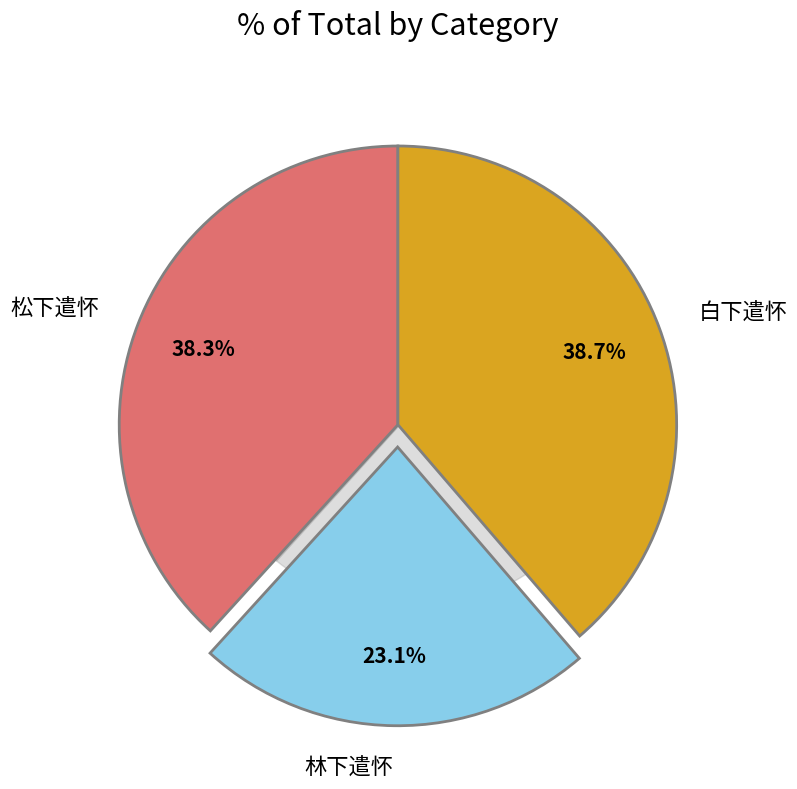

To the nearest percent, what portion does 松下遣怀 represent?

38%